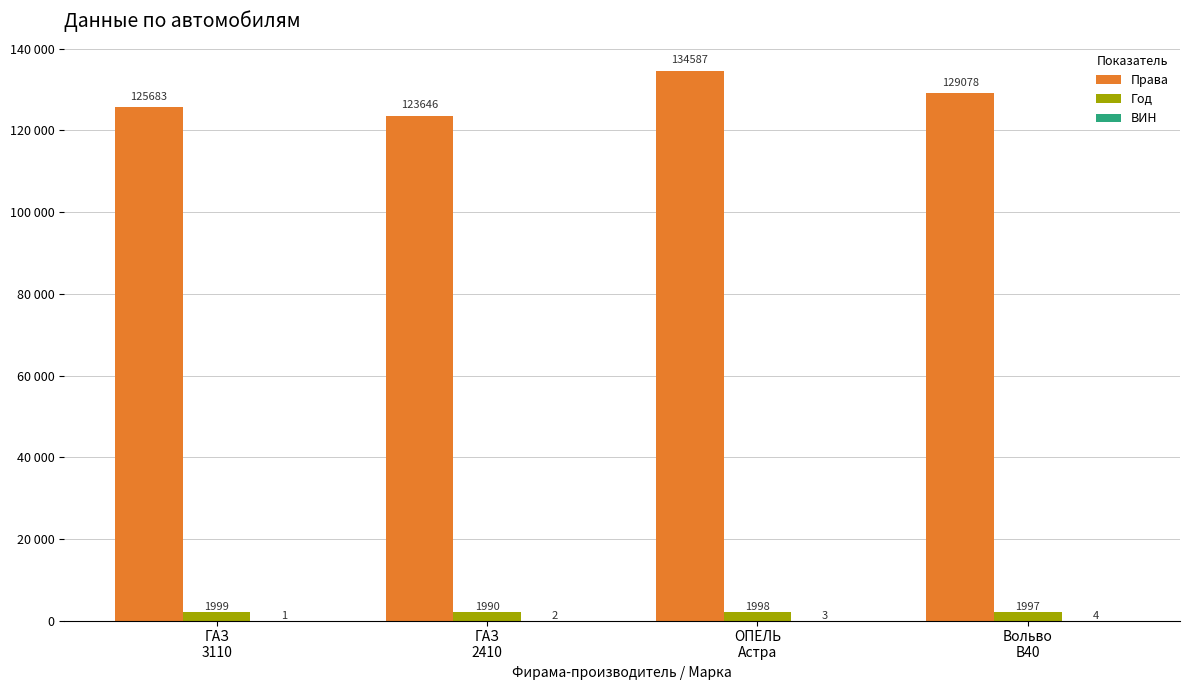

What is the label of the 1st bar from the right?

Вольво
В40